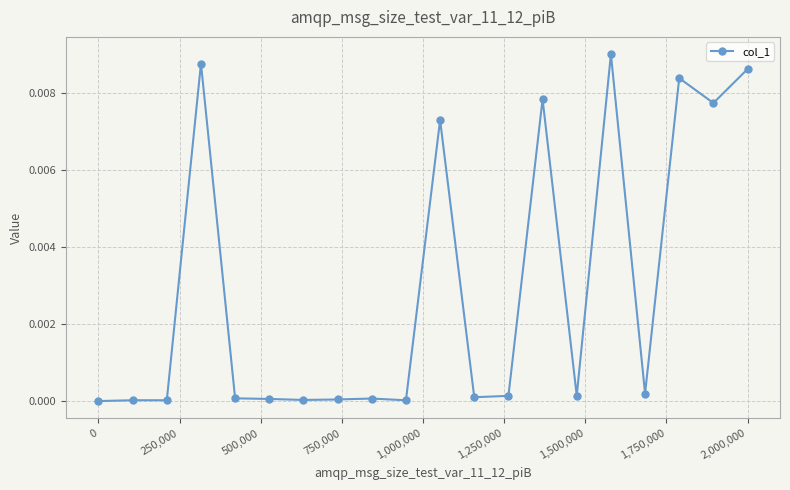

Is this an area chart (filled region under the line)?

No